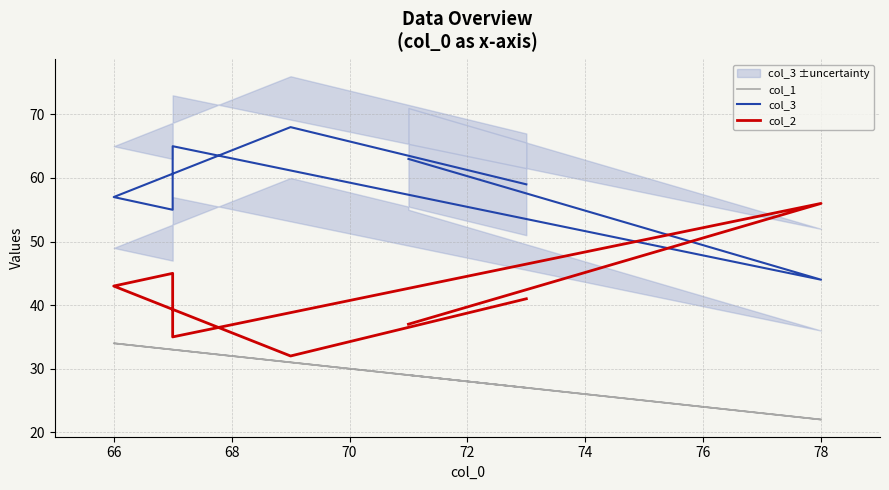

Does the chart have visible grid lines?

Yes